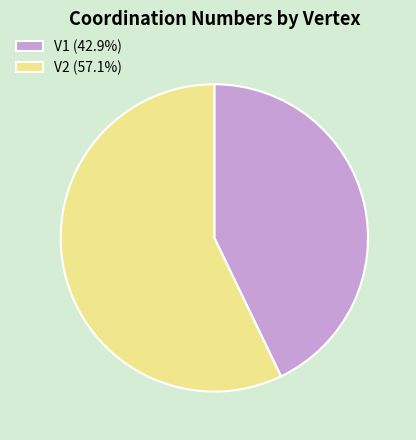

Combined, do V2 (57.1%) and V1 (42.9%) account for over 50%?

Yes